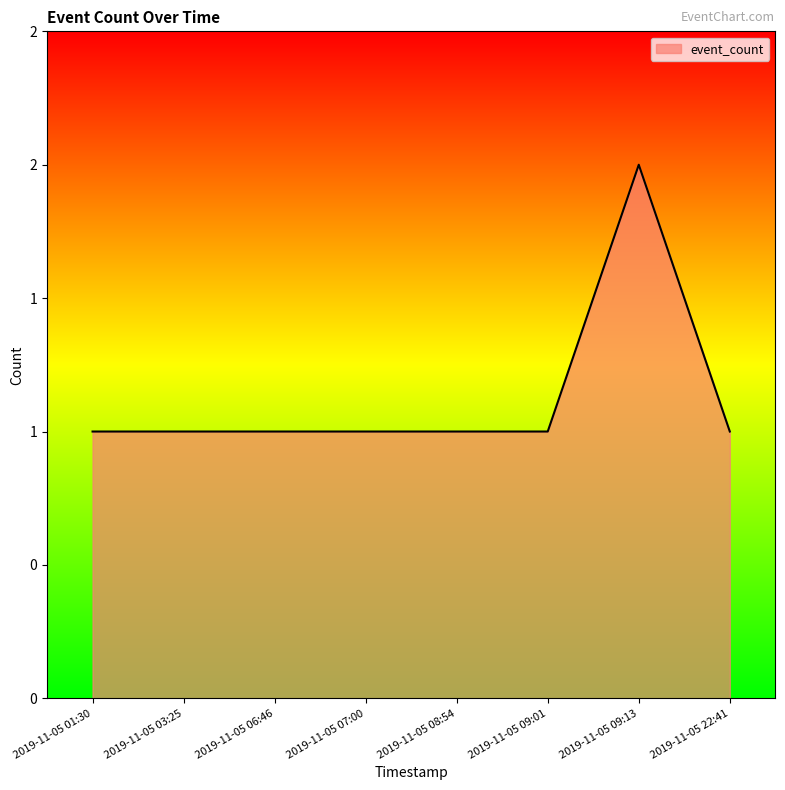

What is the maximum value shown in the chart?

2